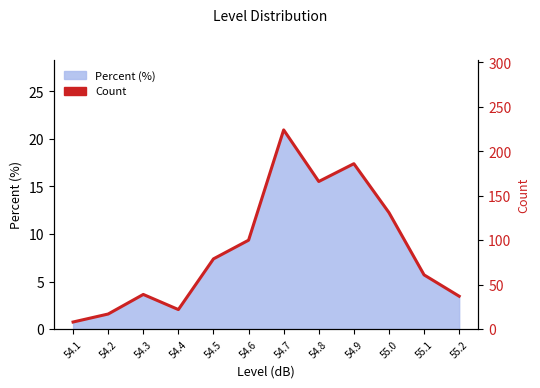

How many data points does each series have?

12